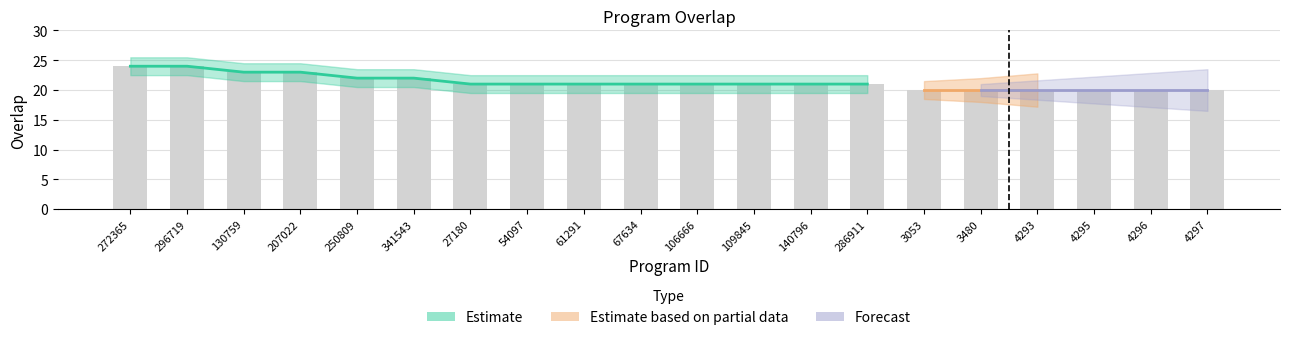

Reading left to right, extract all data points from this chart.

272365=24	296719=24	130759=23	207022=23	250809=22	341543=22	27180=21	54097=21	61291=21	67634=21	106666=21	109845=21	140796=21	286911=21	3053=20	3480=20	4293=20	4295=20	4296=20	4297=20